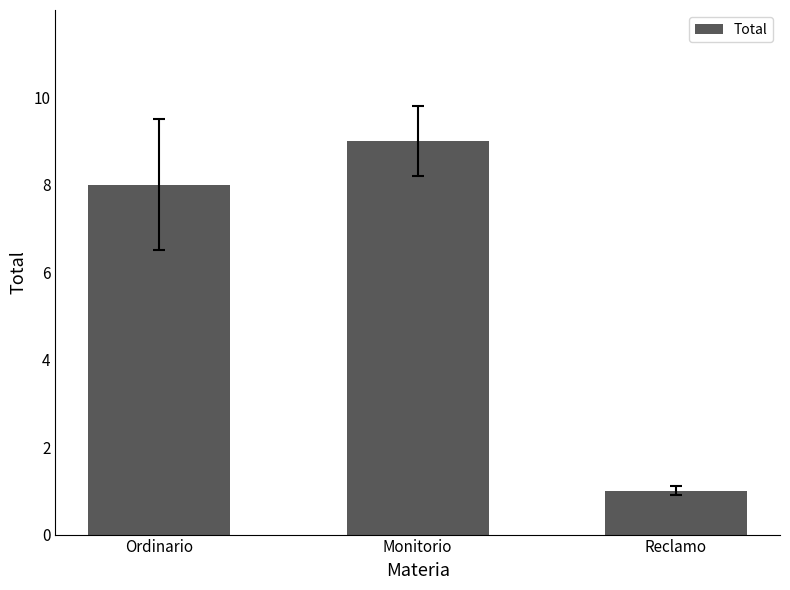

What is the approximate value at Monitorio?

9